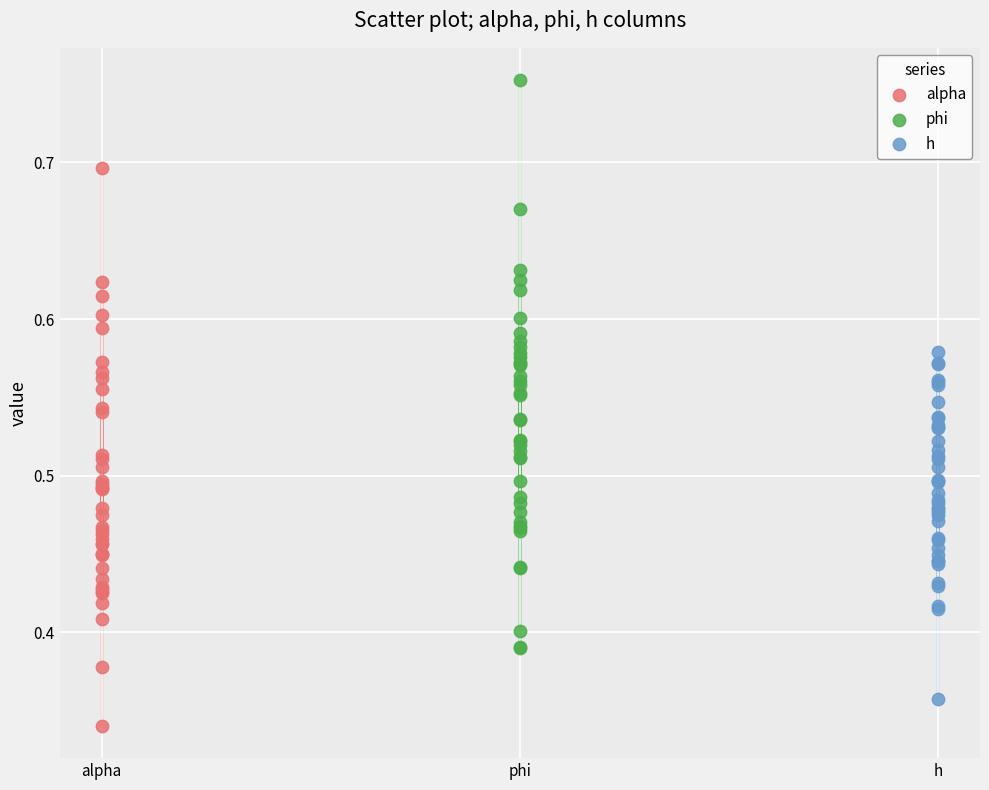

Which series reaches the minimum Y coordinate?

alpha